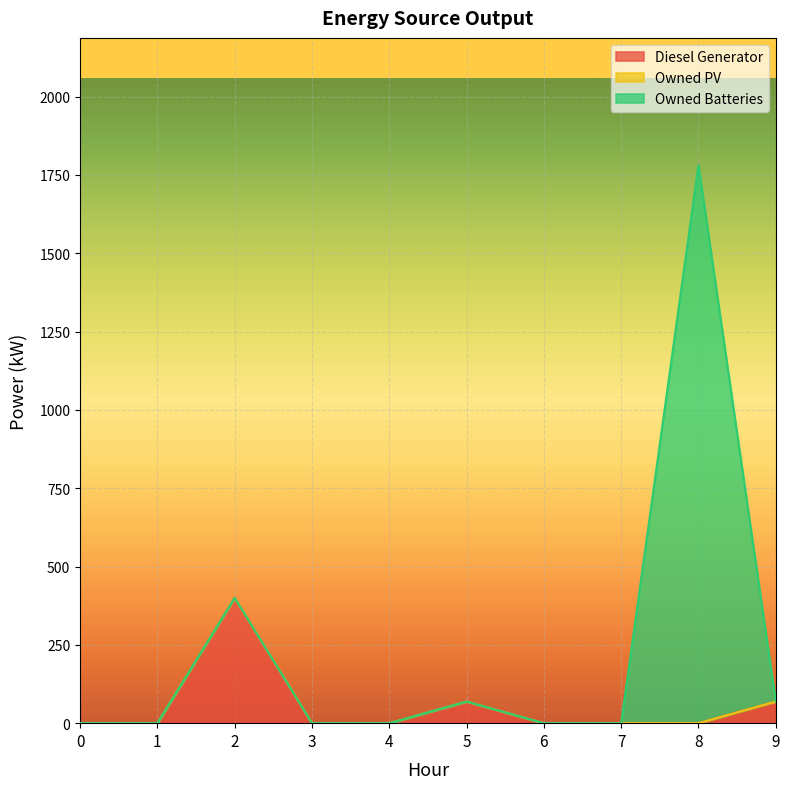

Does the chart display data point markers on the line(s)?

No